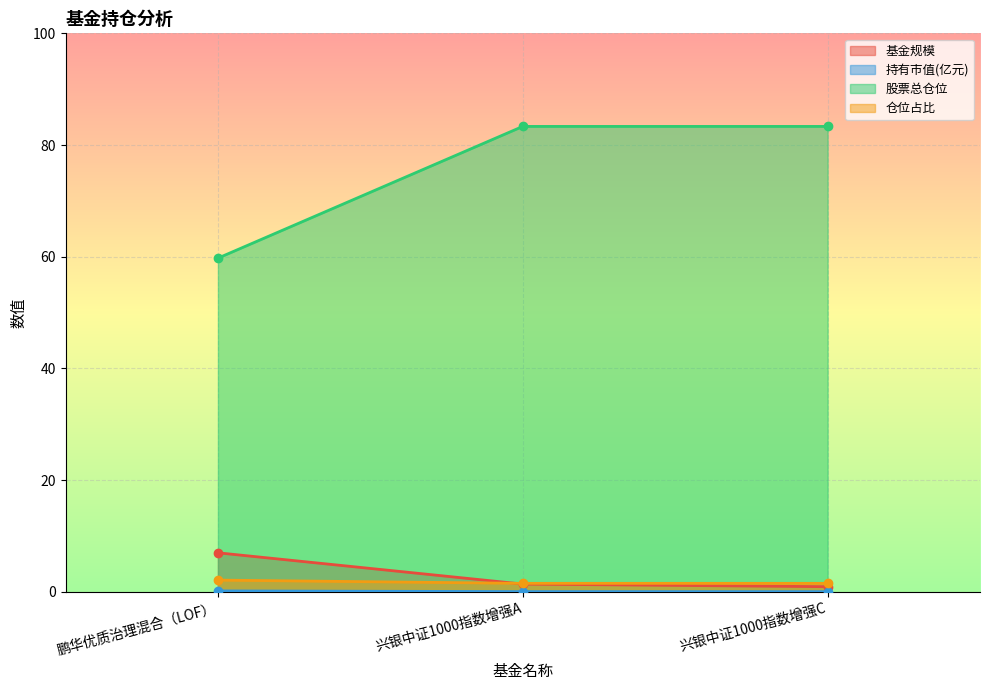

Reading left to right, transcribe all the data shown in this chart.

基金规模: 鹏华优质治理混合（LOF）=7.0	兴银中证1000指数增强A=1.4	兴银中证1000指数增强C=0.9
持有市值(亿元): 鹏华优质治理混合（LOF）=0.1	兴银中证1000指数增强A=0.0	兴银中证1000指数增强C=0.0
股票总仓位: 鹏华优质治理混合（LOF）=59.7	兴银中证1000指数增强A=83.3	兴银中证1000指数增强C=83.3
仓位占比: 鹏华优质治理混合（LOF）=2.1	兴银中证1000指数增强A=1.5	兴银中证1000指数增强C=1.5